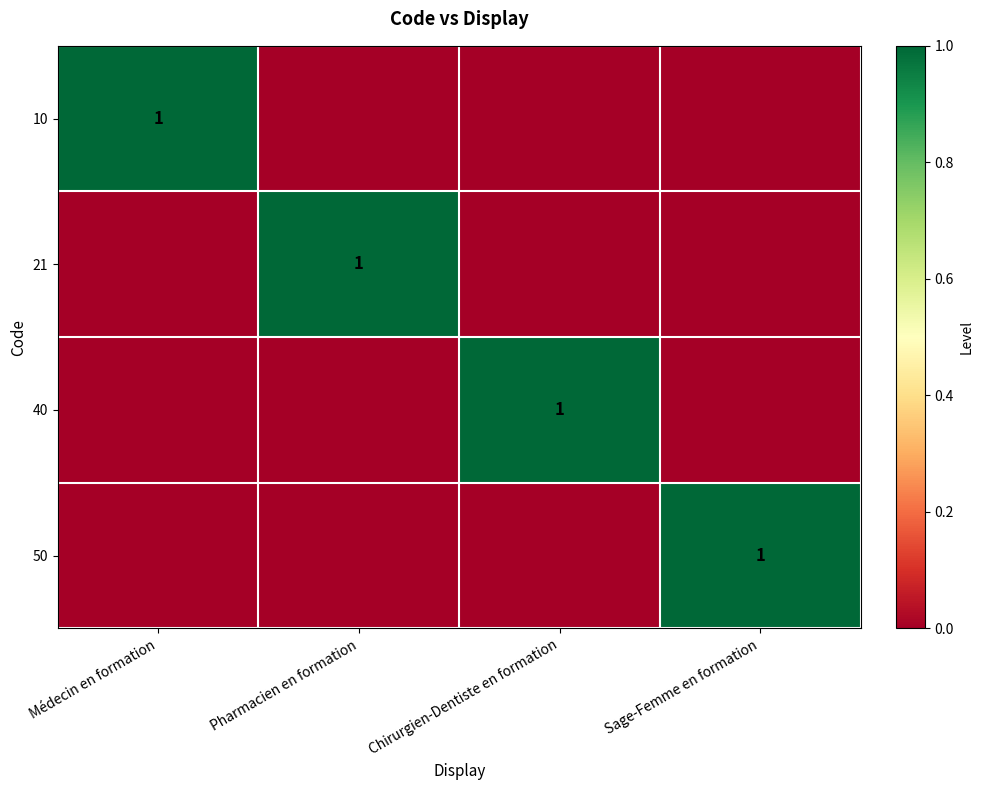

The value of 50 at Sage-Femme en formation is 1. True or false?

True